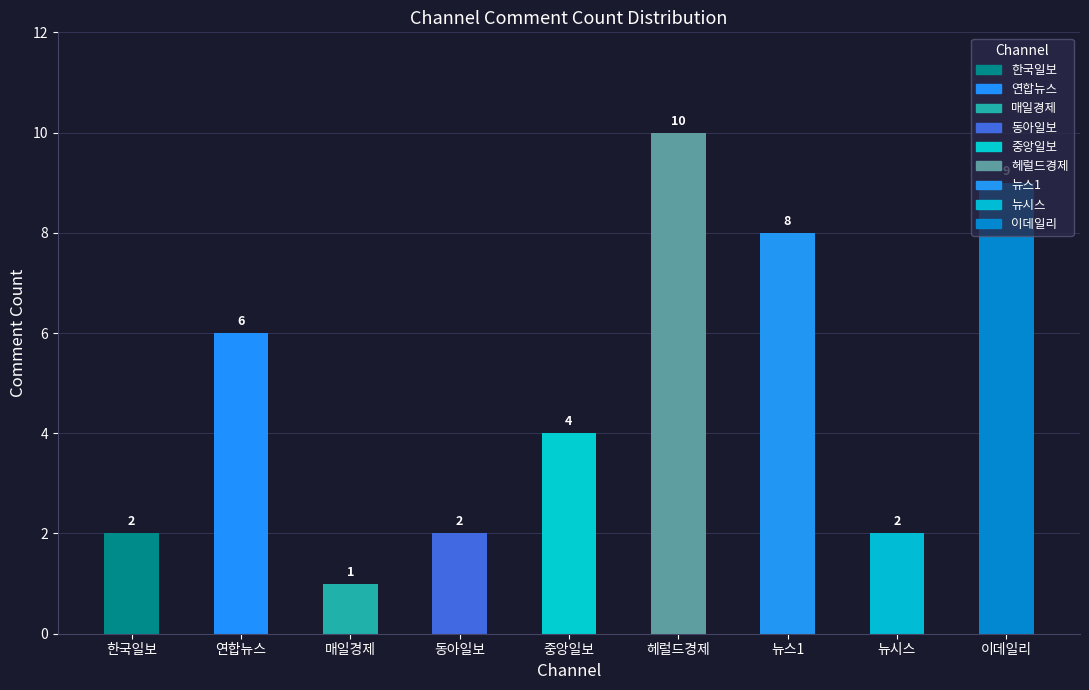

Reading left to right, list all the values displayed in this chart.

2	6	1	2	4	10	8	2	9